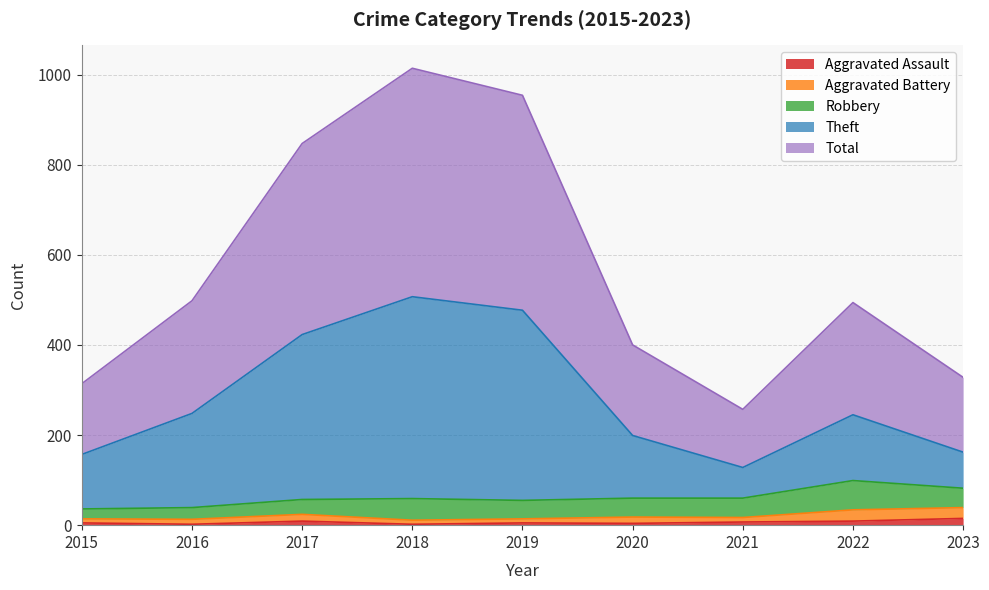

What is the difference between the second highest and second lowest values in the Aggravated Assault series?

7